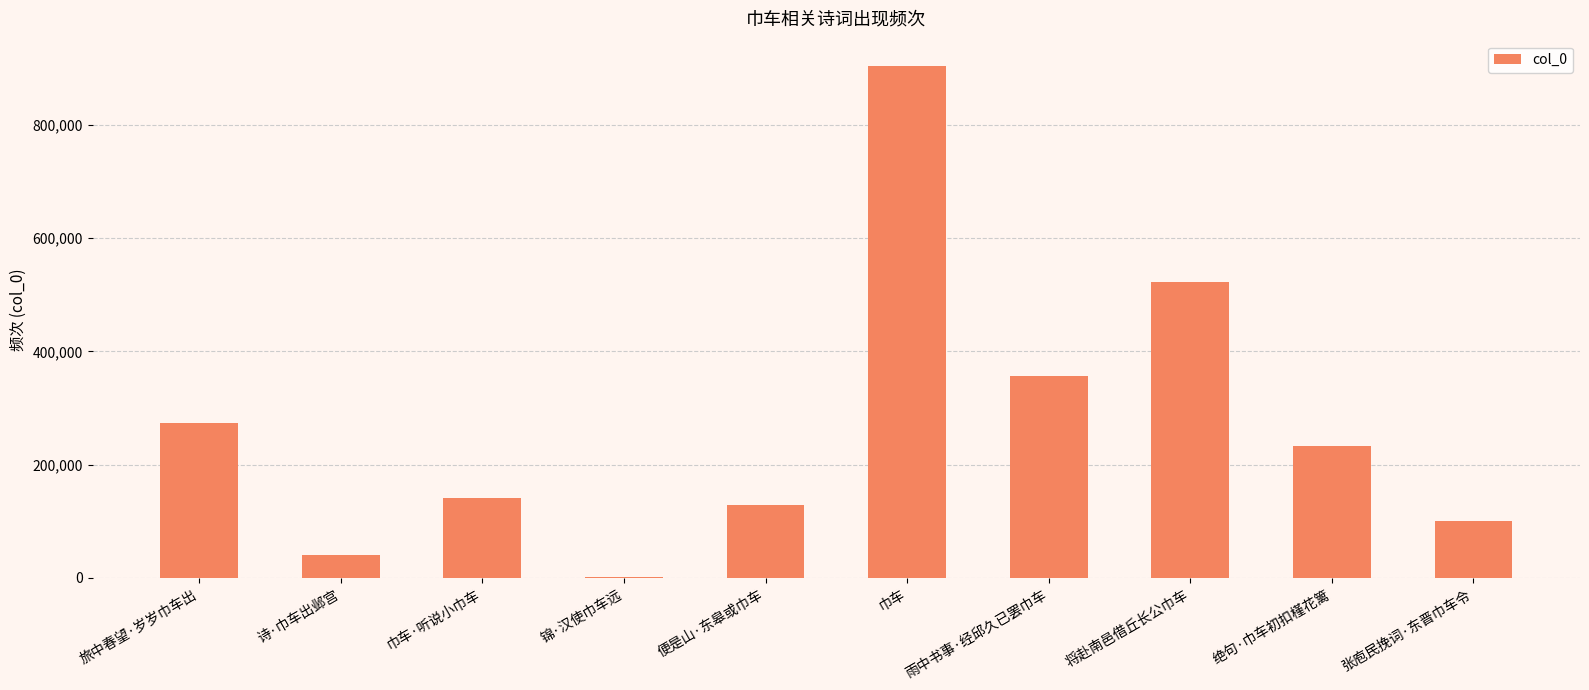

How many categories are shown in the chart?

10